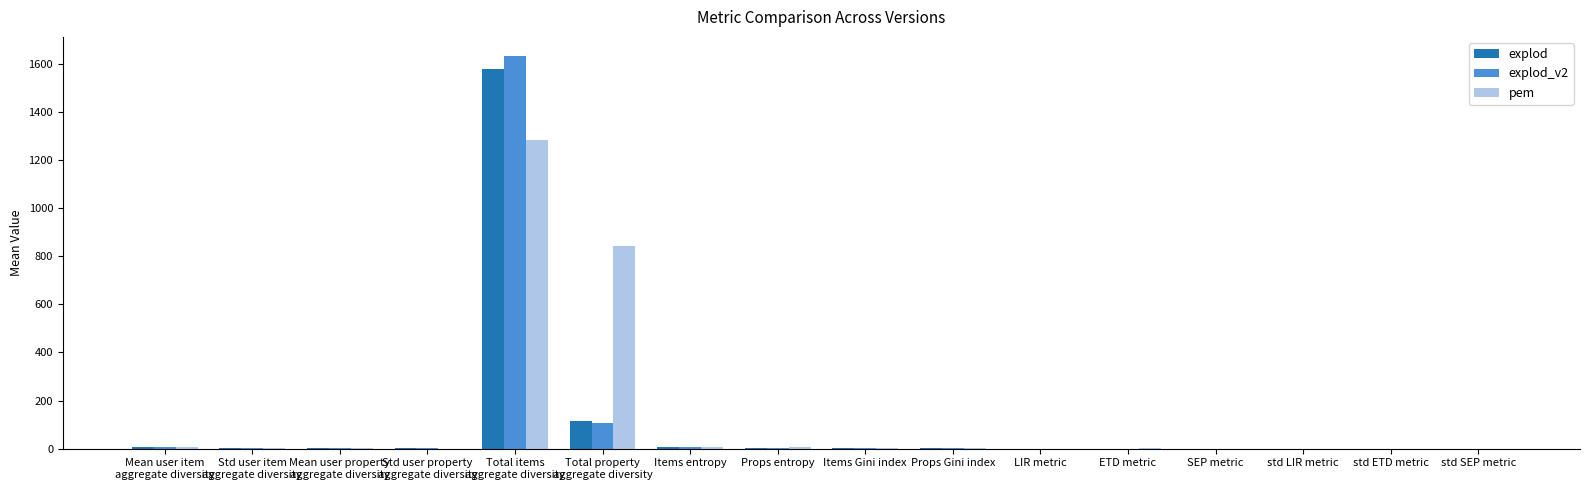

What is the sum of all explod_v2 values?

1762.5